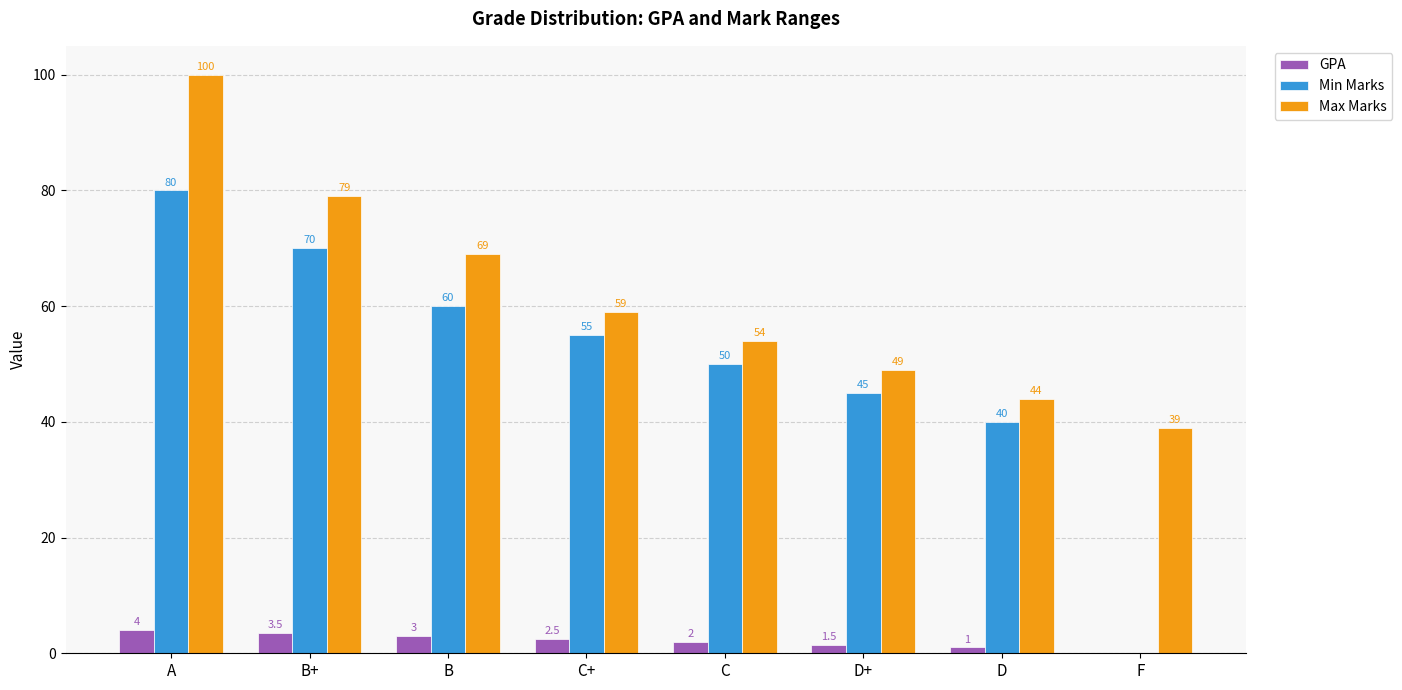

Where does the Min Marks series first go above 55?

A